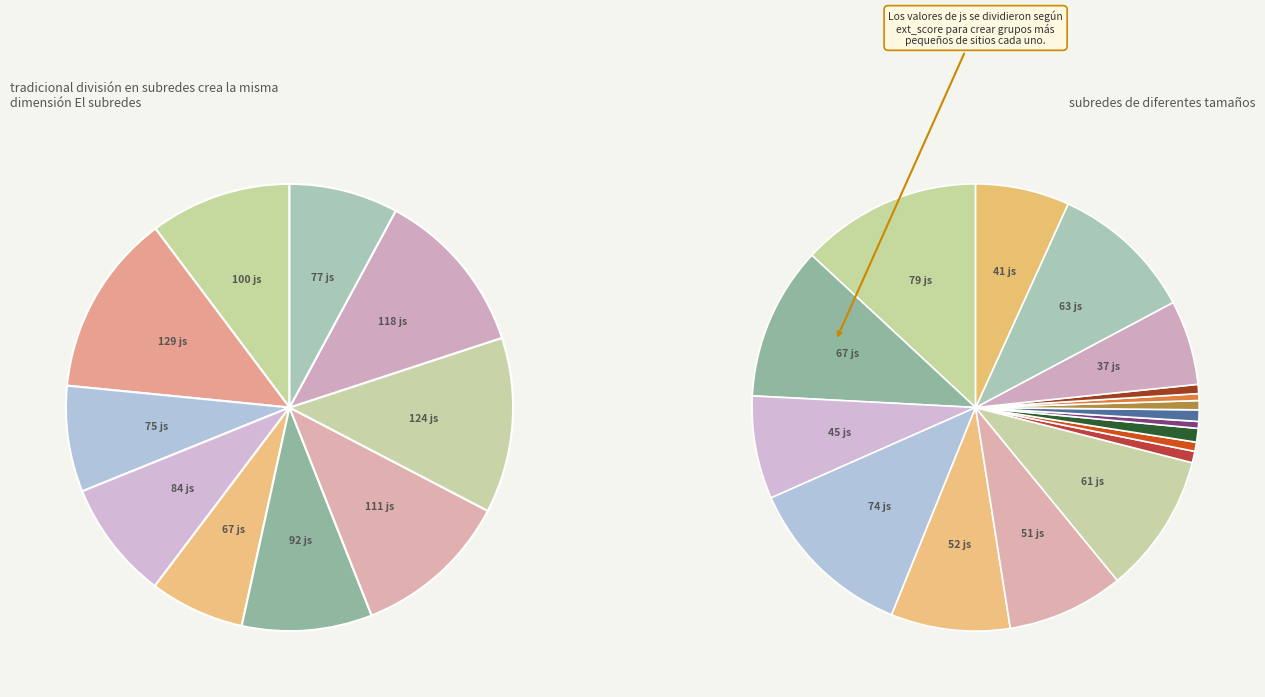

What is the spread (max minus min) of values at 1?

62